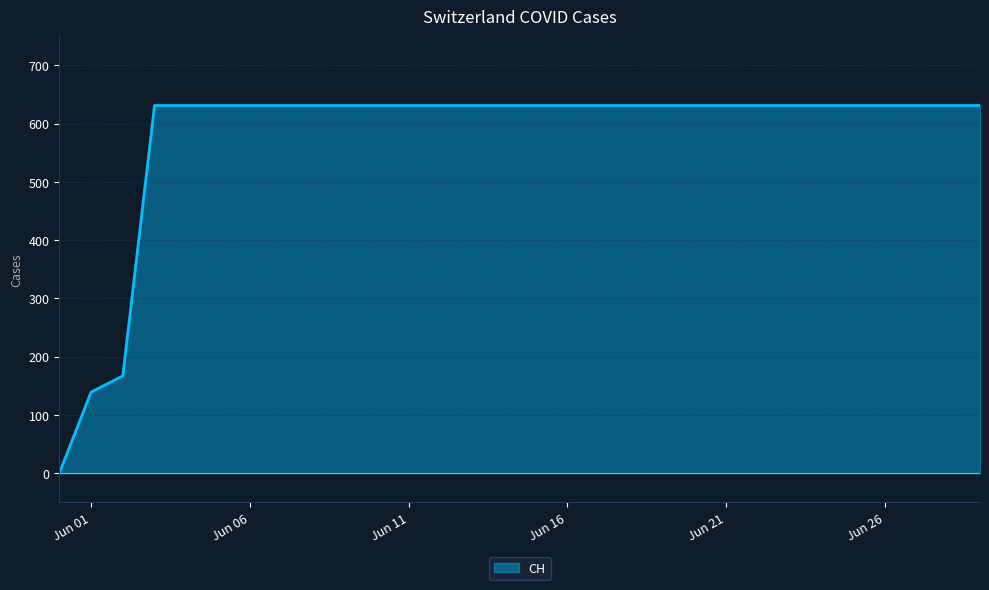

How many values are below 631?

3